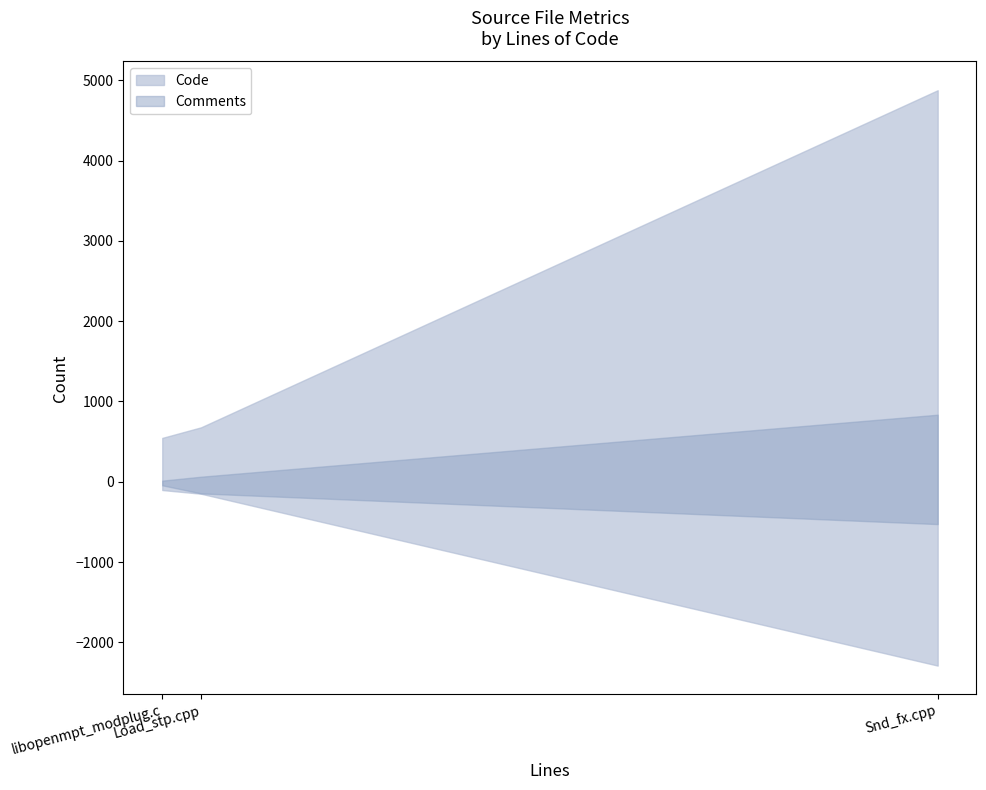

Which series has the largest range (max minus min)?

Code